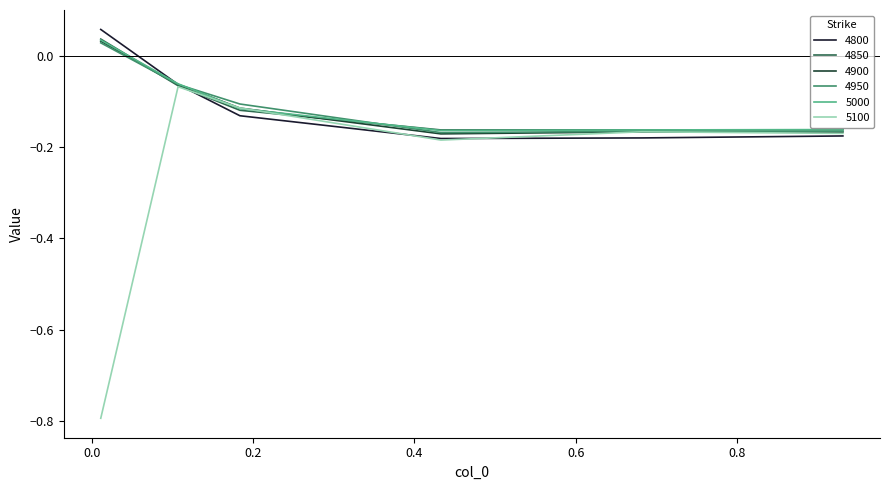

What are all the series names shown in the legend?

4800, 4850, 4900, 4950, 5000, 5100